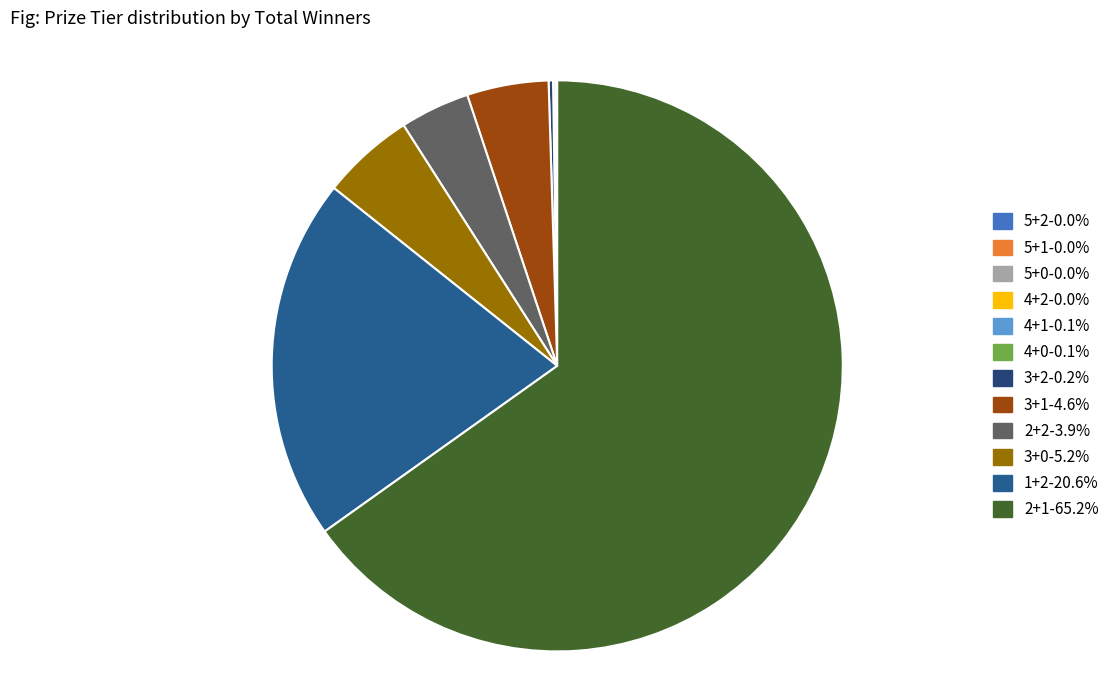

What is the ratio of the value at 4+2 to the value at 5+0?

3.2